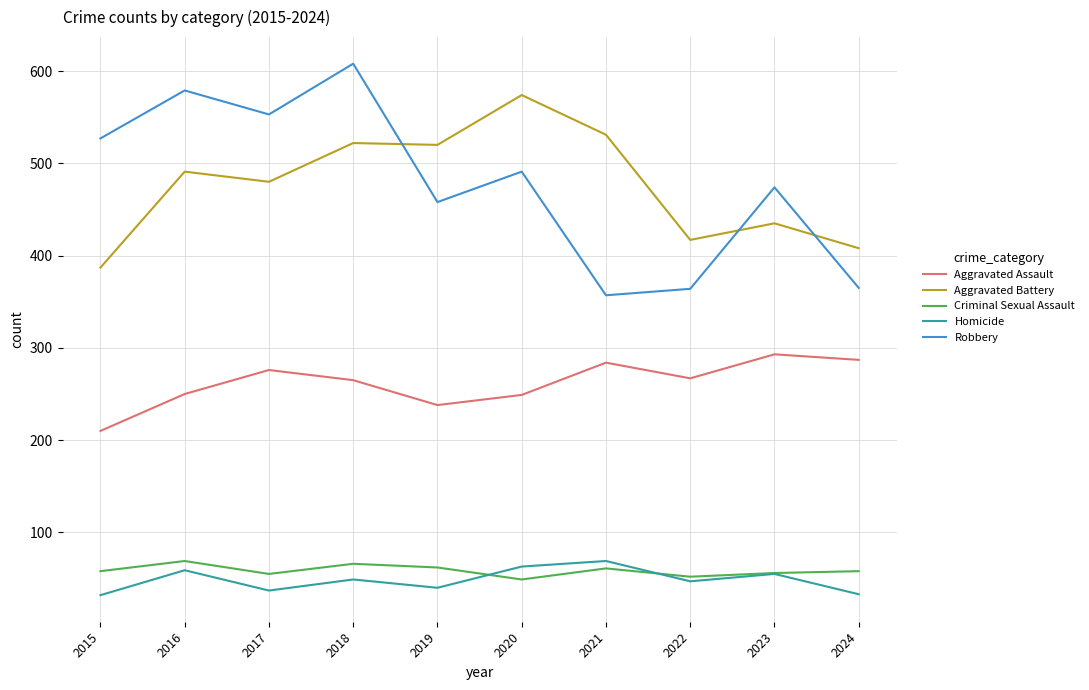

True or false: Homicide and Aggravated Assault intersect in this chart.

False